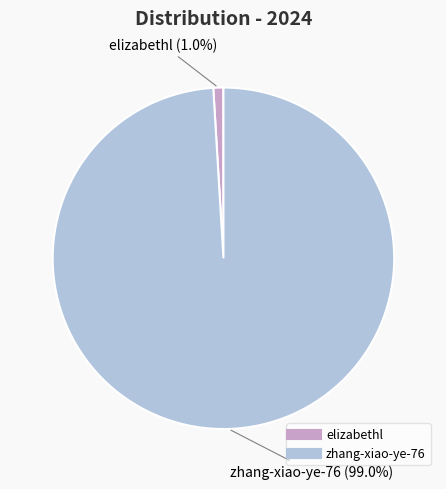

What is the largest slice in the pie chart?

zhang-xiao-ye-76